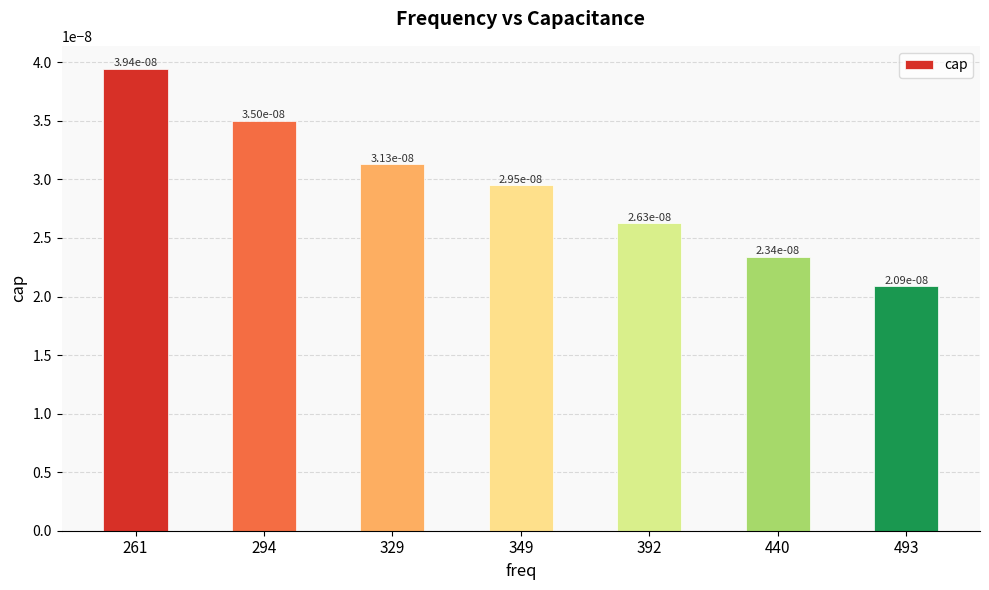

How many categories are shown in the chart?

7